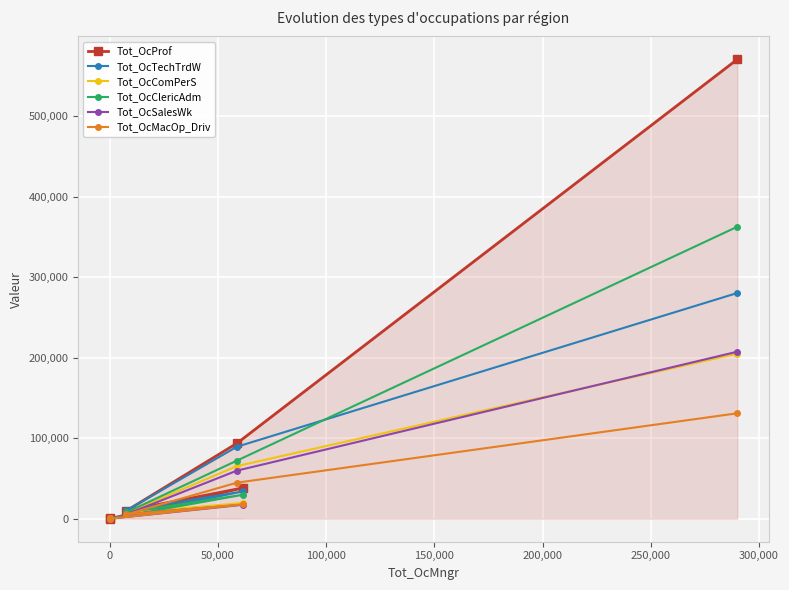

Which series has the widest spread of values?

Tot_OcProf